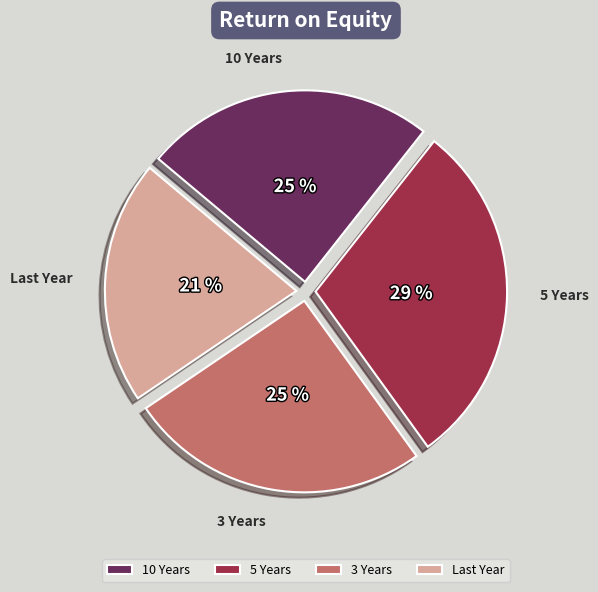

What is the largest slice in the pie chart?

5 Years